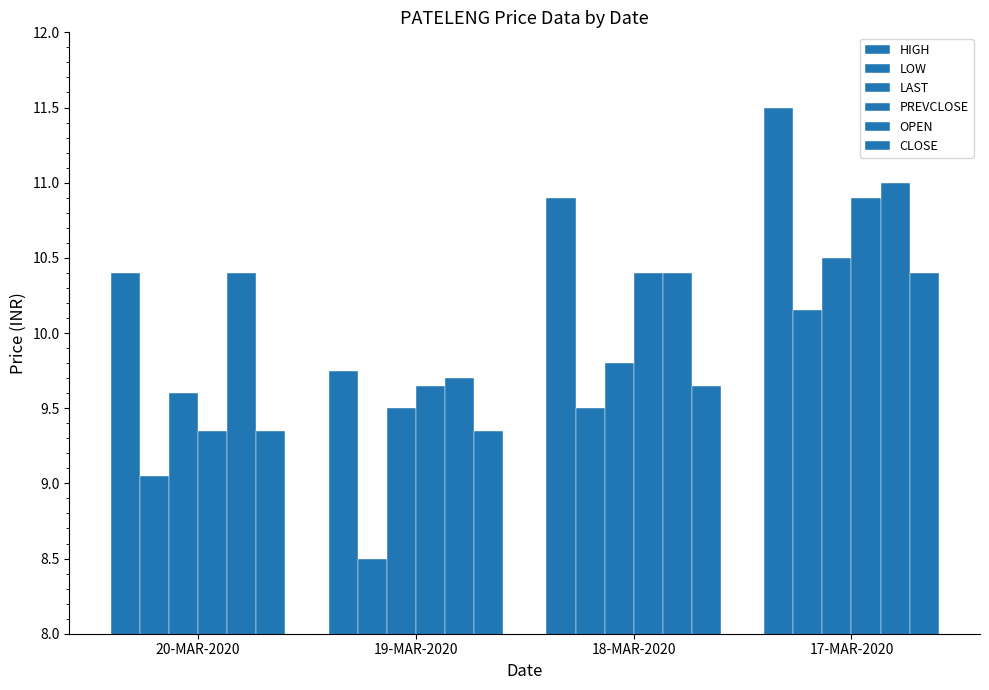

What is the minimum value for LOW?

8.5